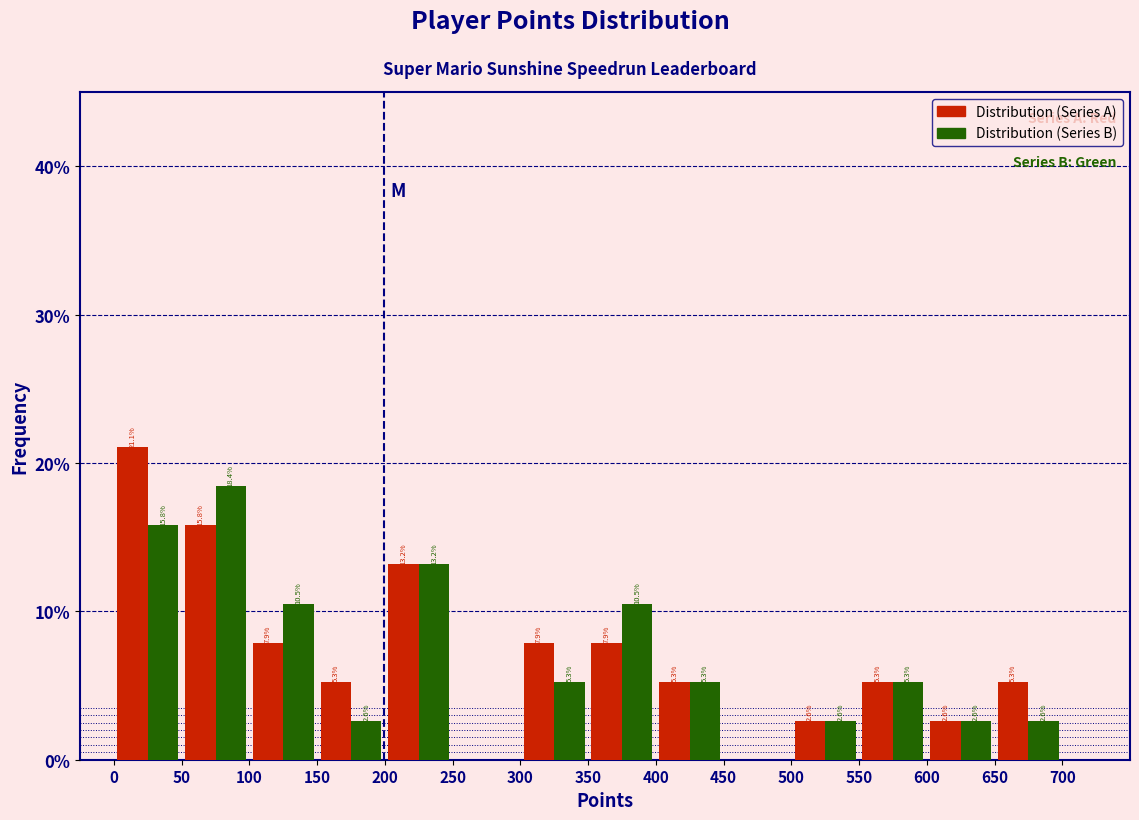

In the Distribution (Series B) series, which range on the x-axis has the tallest bar?

50 to 100